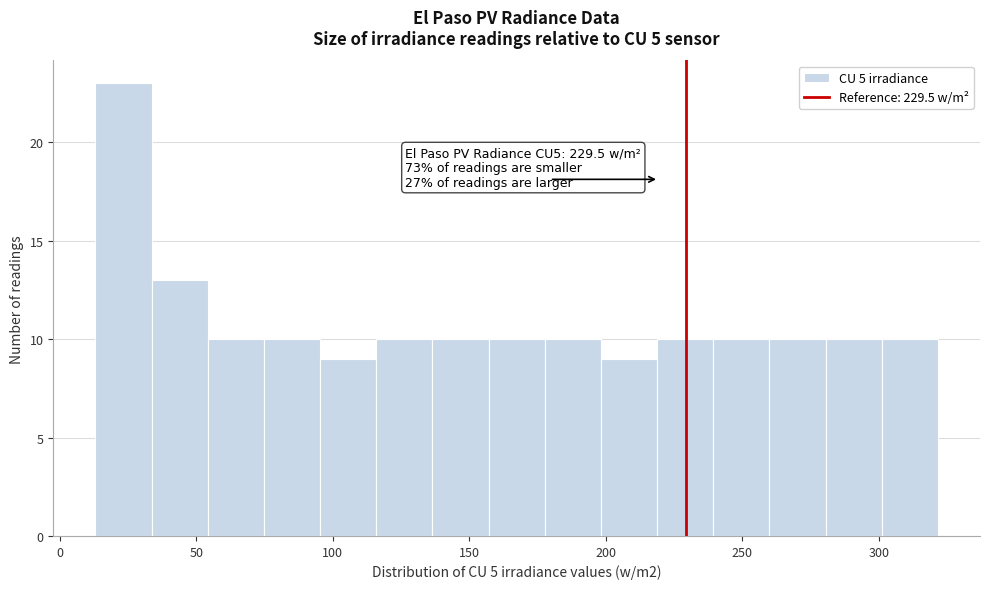

Over which range of the x-axis is the bar tallest?

15 to 35